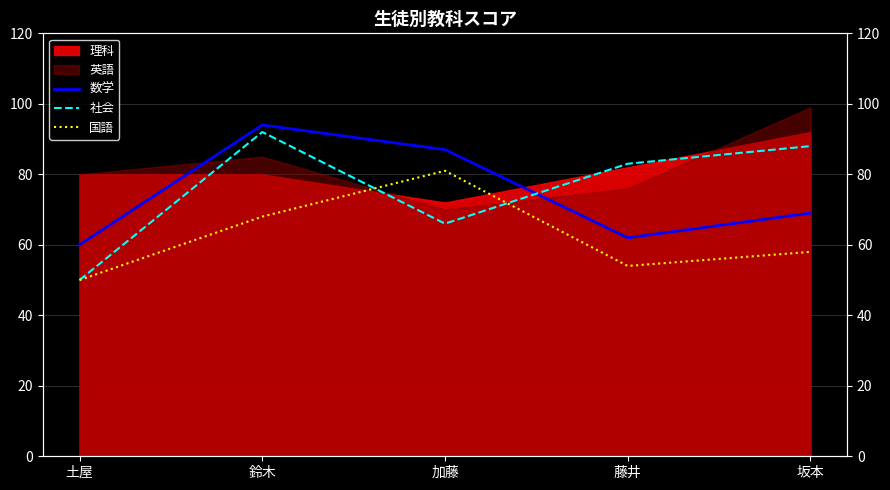

Which series changed the most between 土屋 and 加藤?

国語